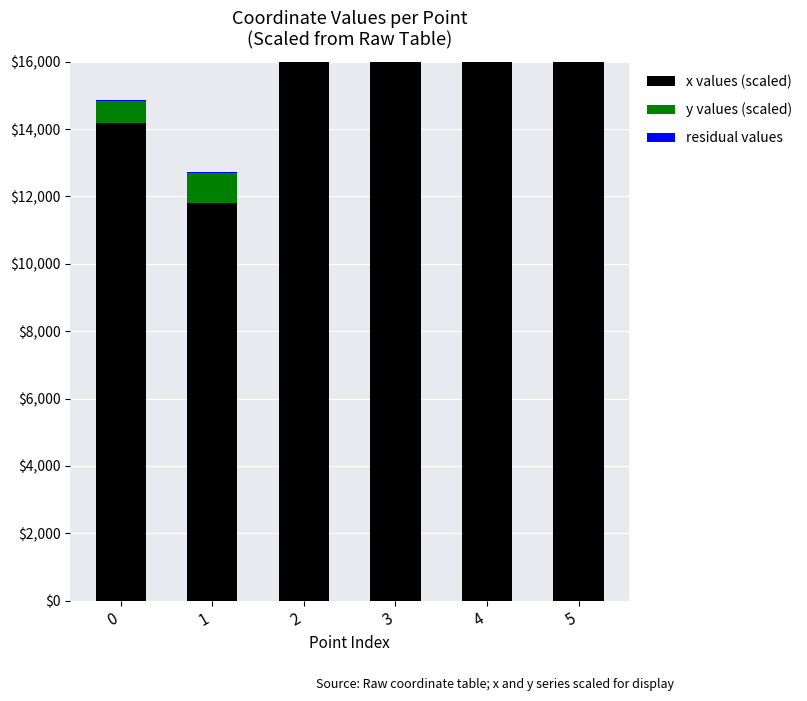

Is the value of residual values at 2 greater than the value of y values (scaled) at 2?

No